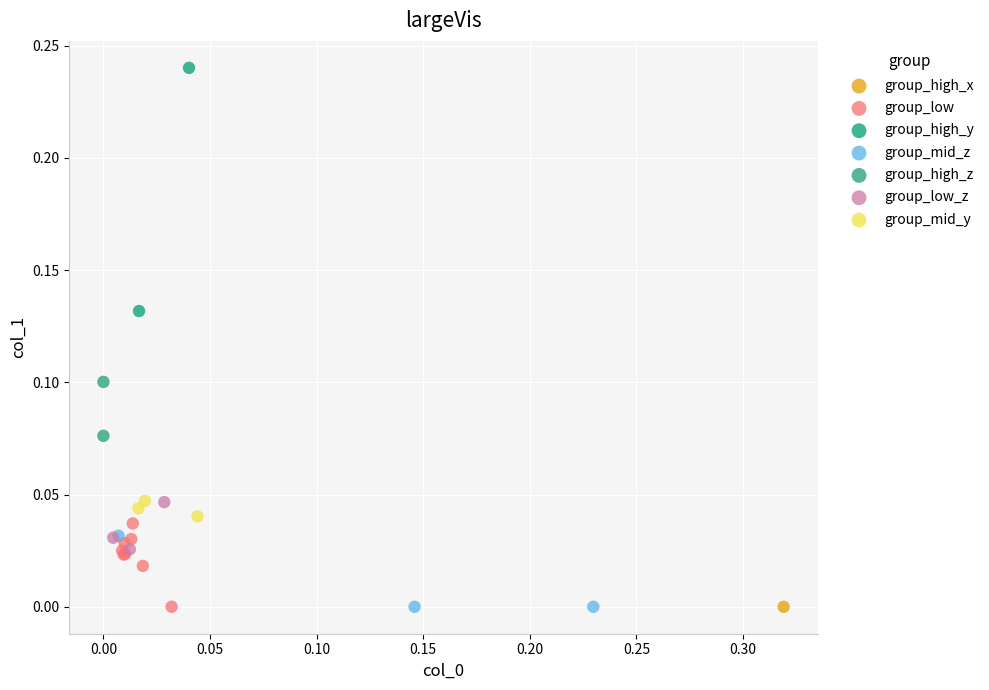

What are all the series names shown in the legend?

group_high_x, group_low, group_high_y, group_mid_z, group_high_z, group_low_z, group_mid_y